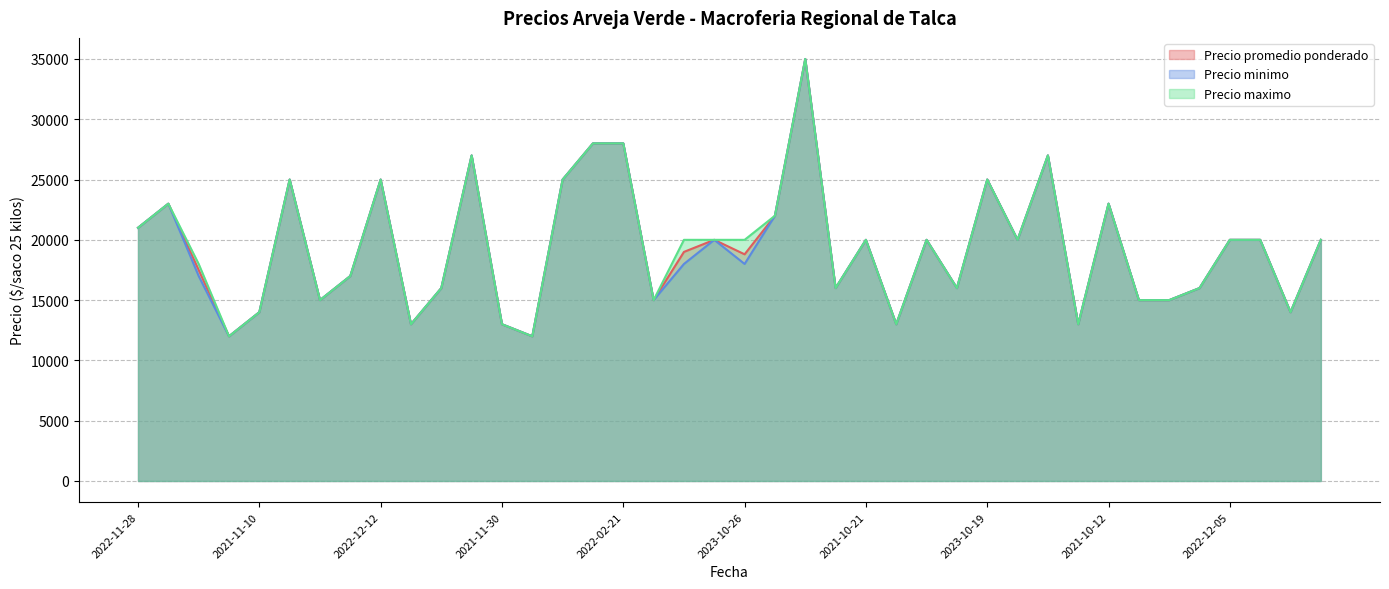

Which series has the widest spread of values?

Precio promedio ponderado